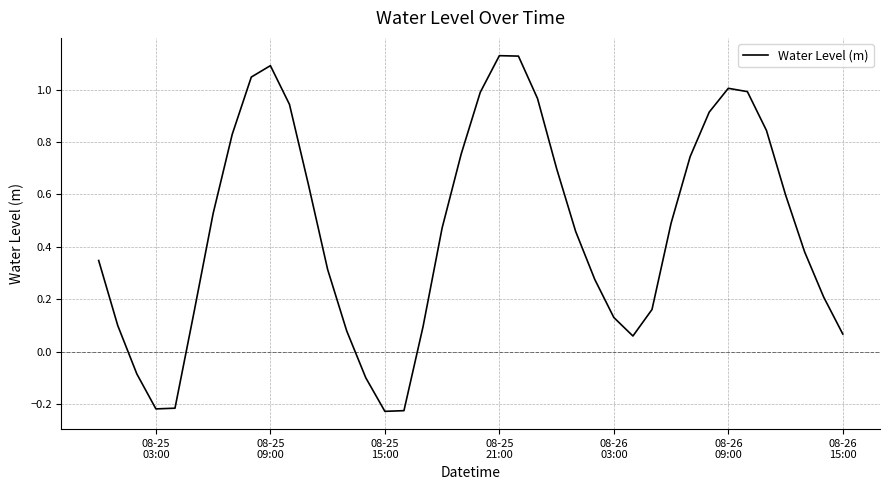

What is the difference between the maximum and minimum values?

1.4